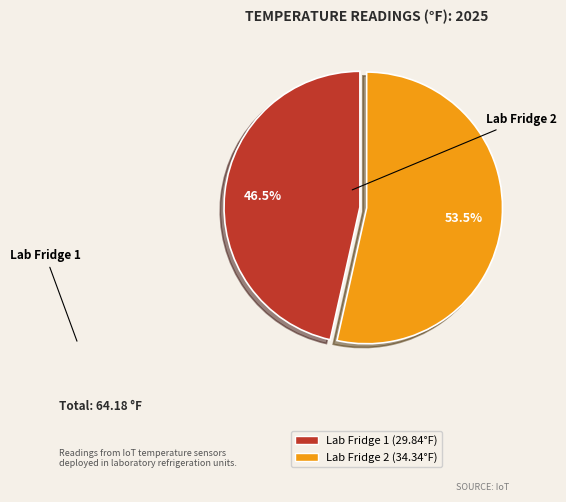

Rank the categories by value from highest to lowest.

Lab Fridge 2, Lab Fridge 1